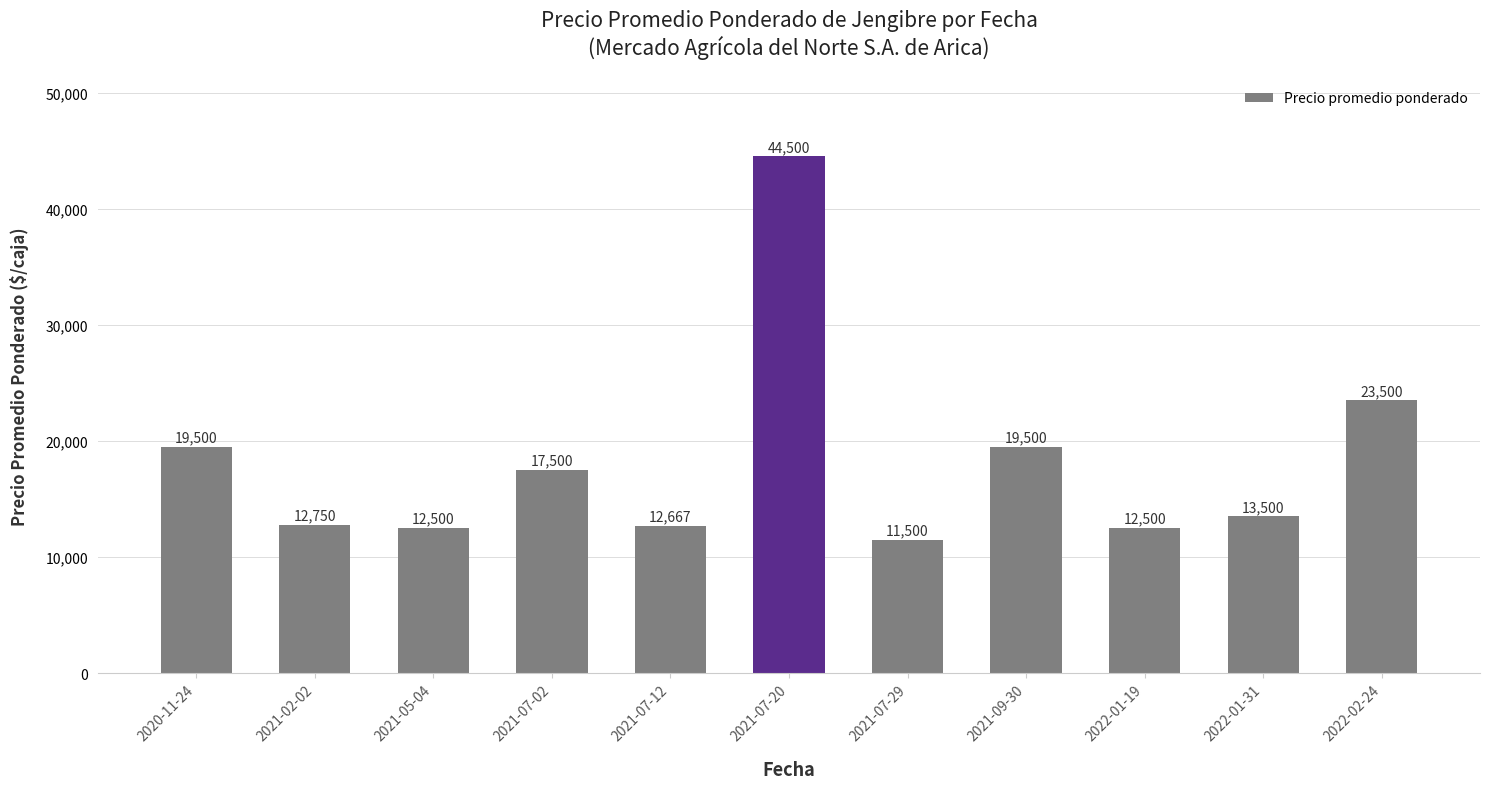

What is the ratio of the value at 2022-02-24 to the value at 2021-02-02?

1.8